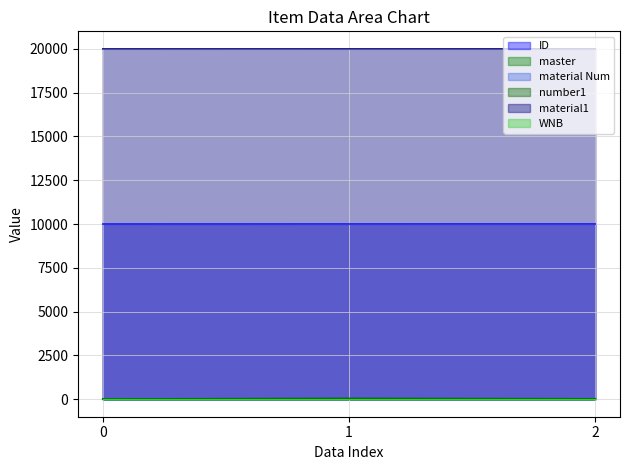

What is the value of the ID point at the 3rd from the left?

10003